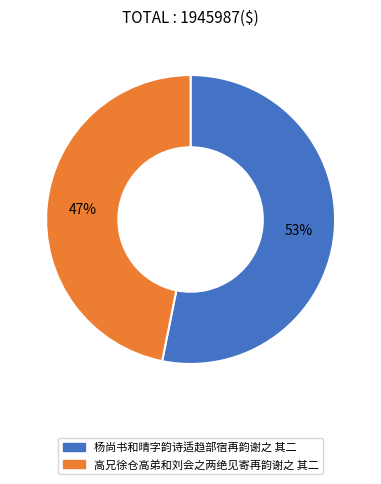

Does 高兄徐仓高弟和刘会之两绝见寄再韵谢之 其二 represent more than half of the total?

No